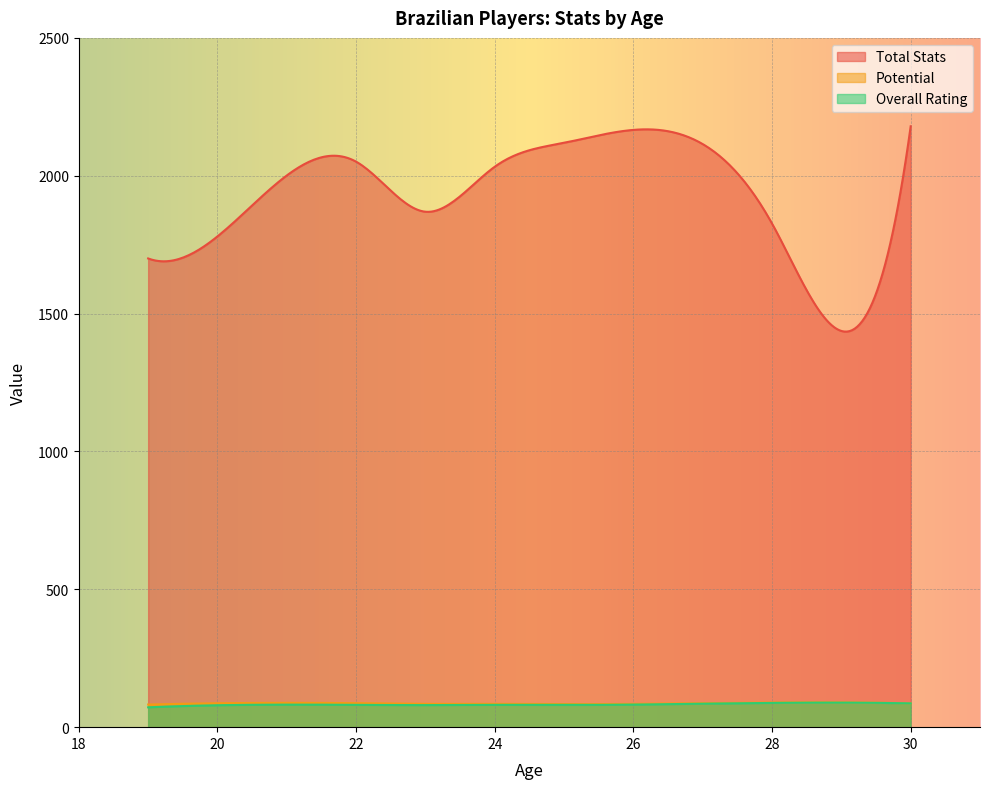

True or false: Total Stats has more than 1 points higher than both neighbors.

True